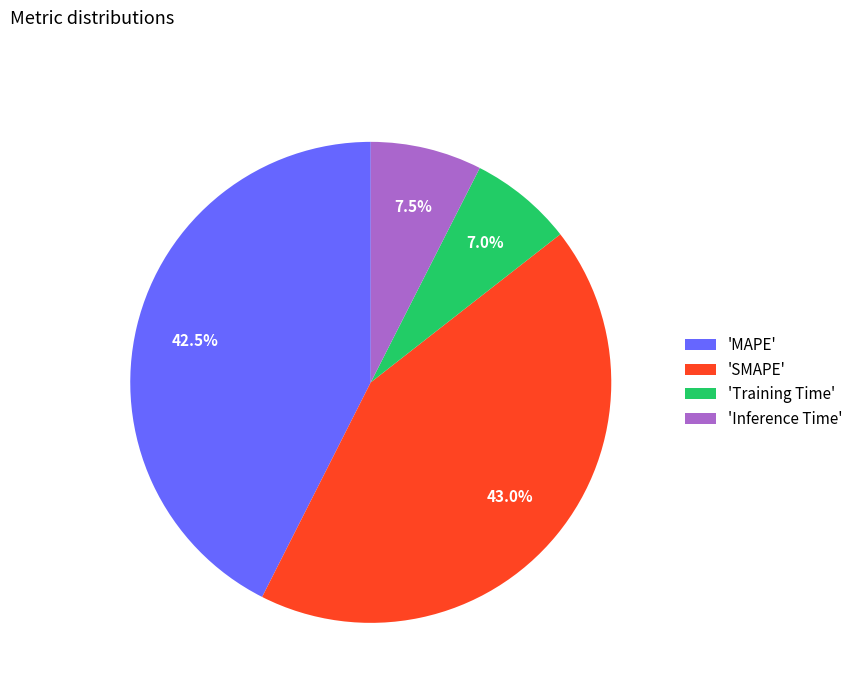

Which slice is the smallest?

'Training Time'